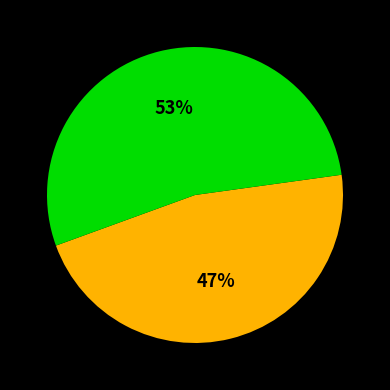

To the nearest percent, what is the average slice percentage?

50%